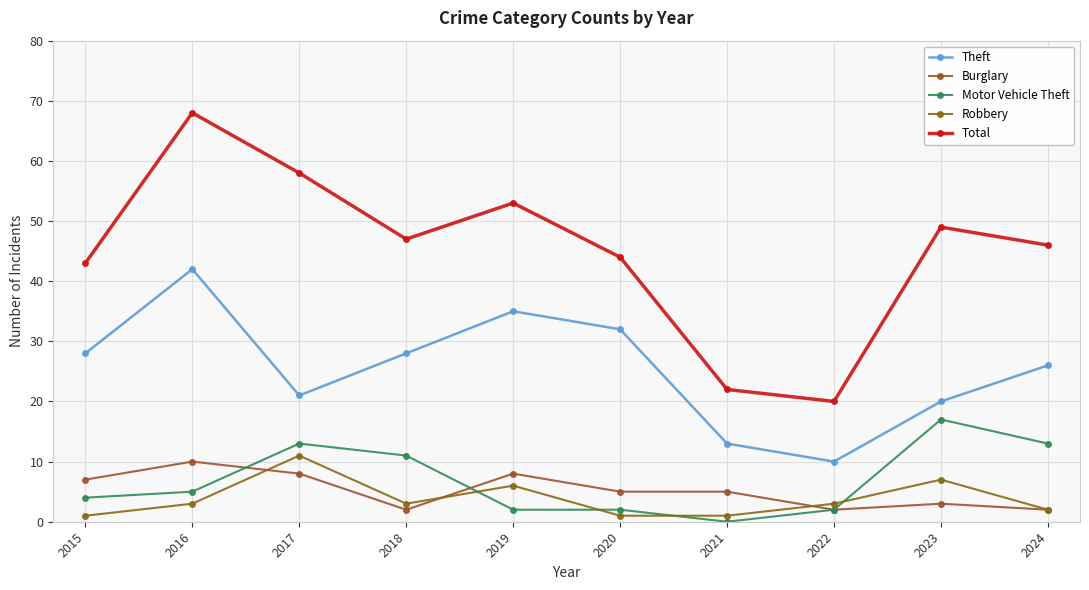

Does the chart display data point markers on the line(s)?

Yes